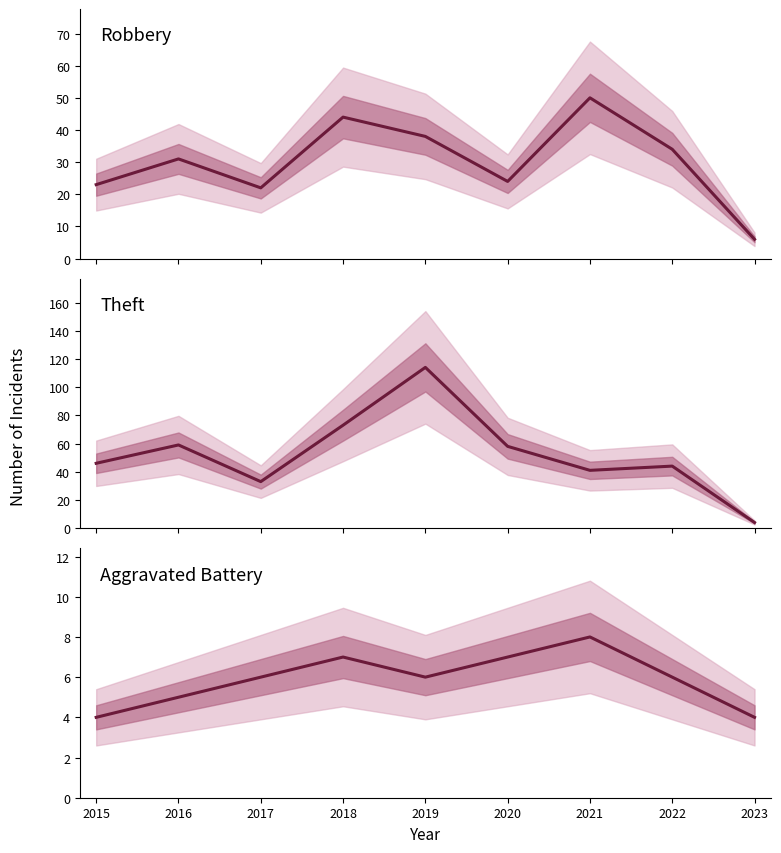

List the series in order of their peak value, highest first.

Theft, Robbery, Aggravated Battery